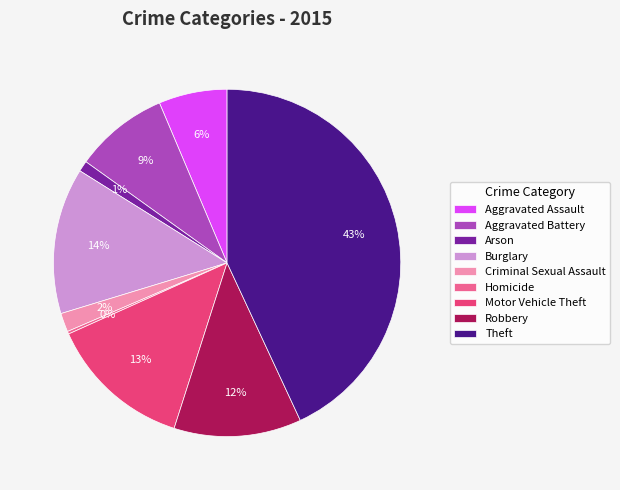

Which slice is the largest?

Theft